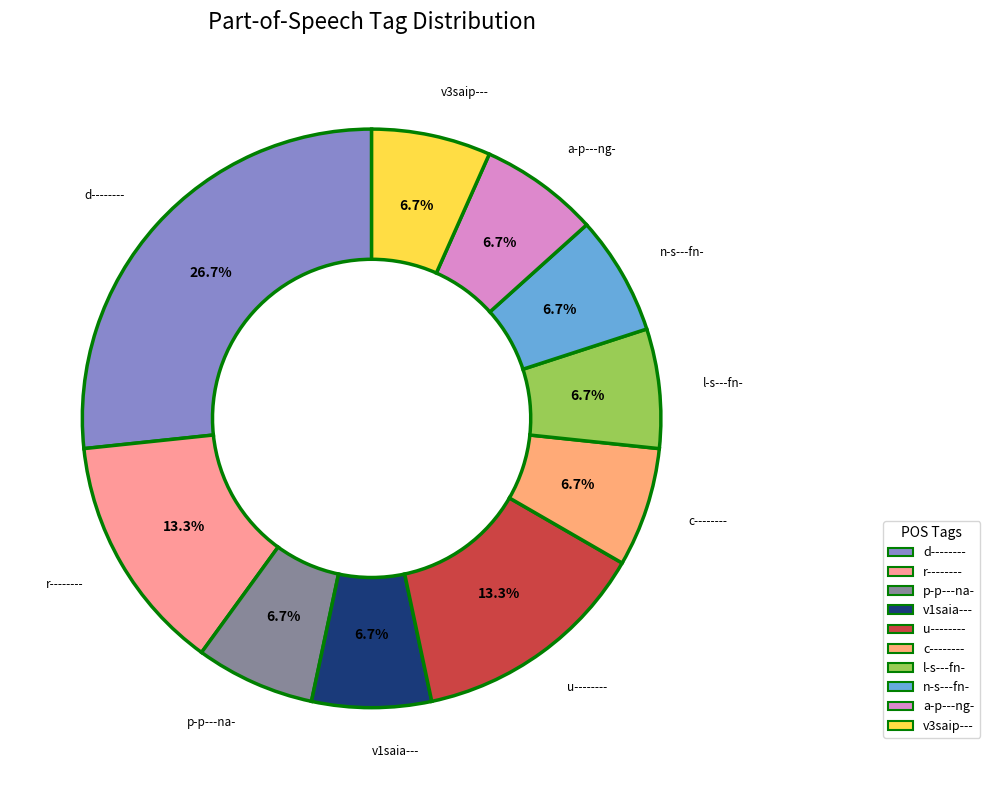

How many segments does this pie chart have?

10